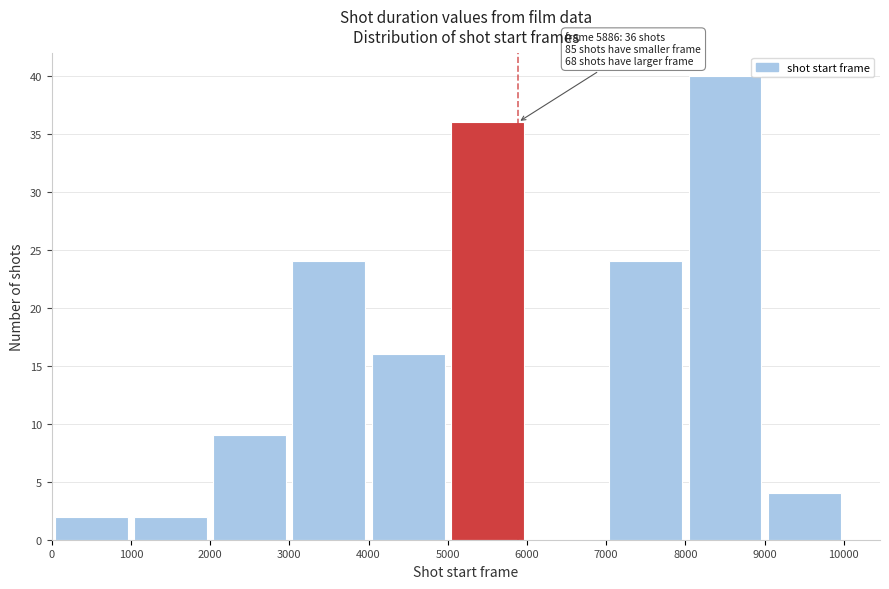

Over which range of the x-axis is the bar tallest?

8000 to 9000